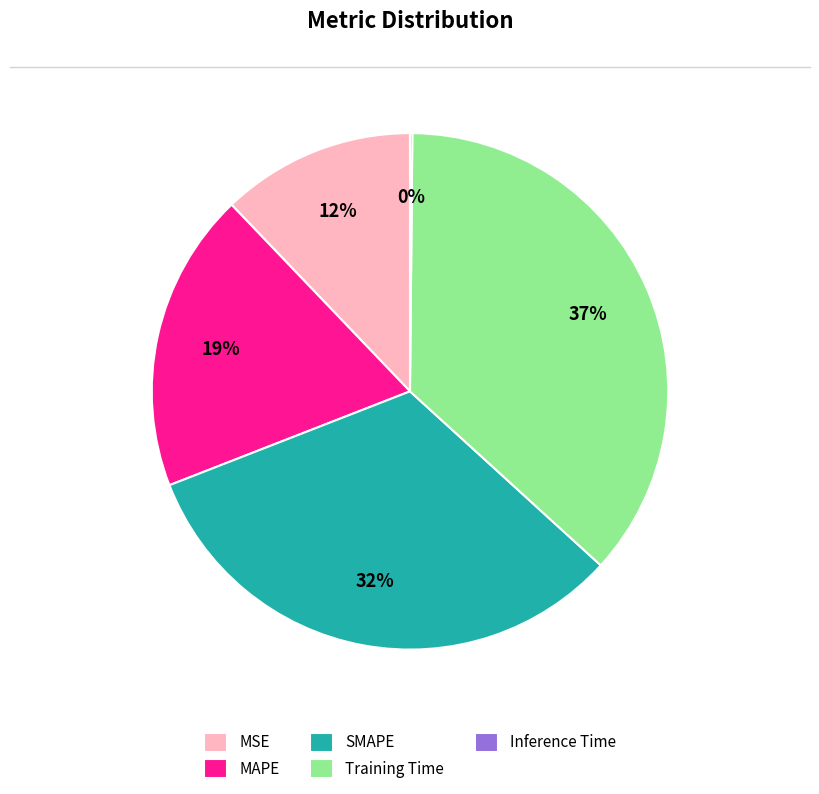

Does MAPE represent more than half of the total?

No